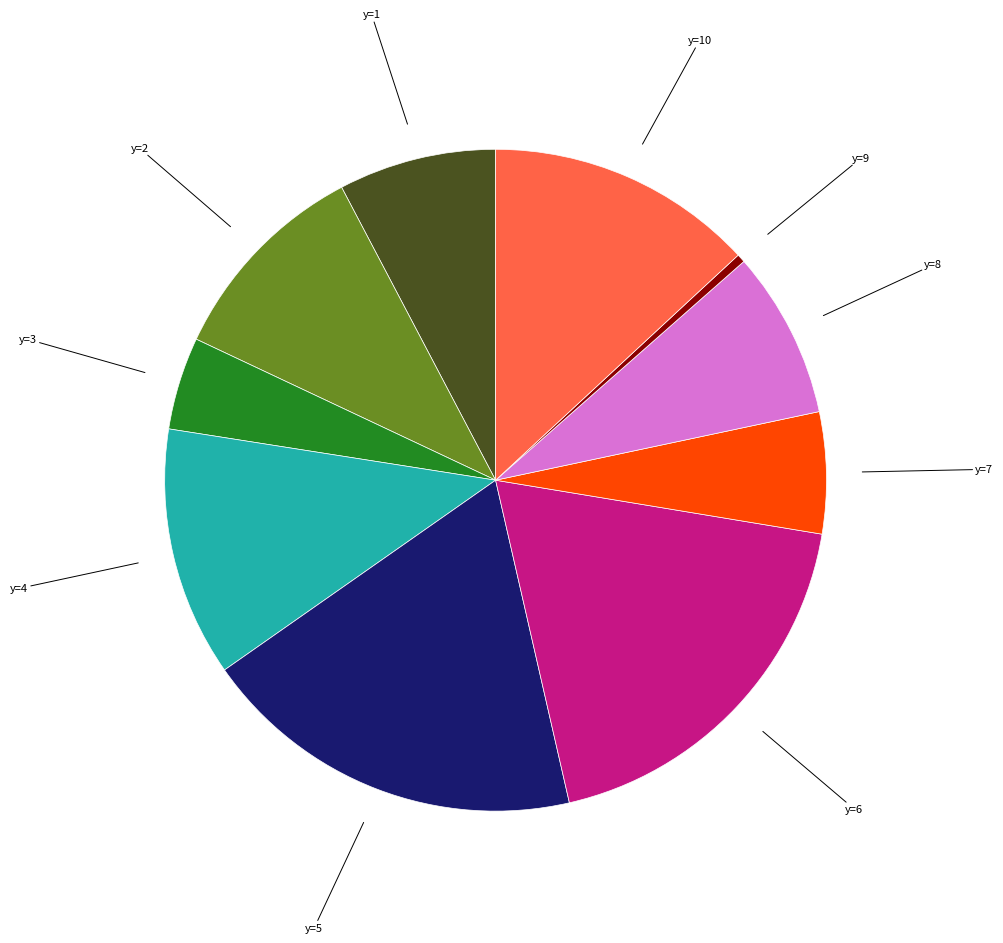

Does any single category account for the majority?

No